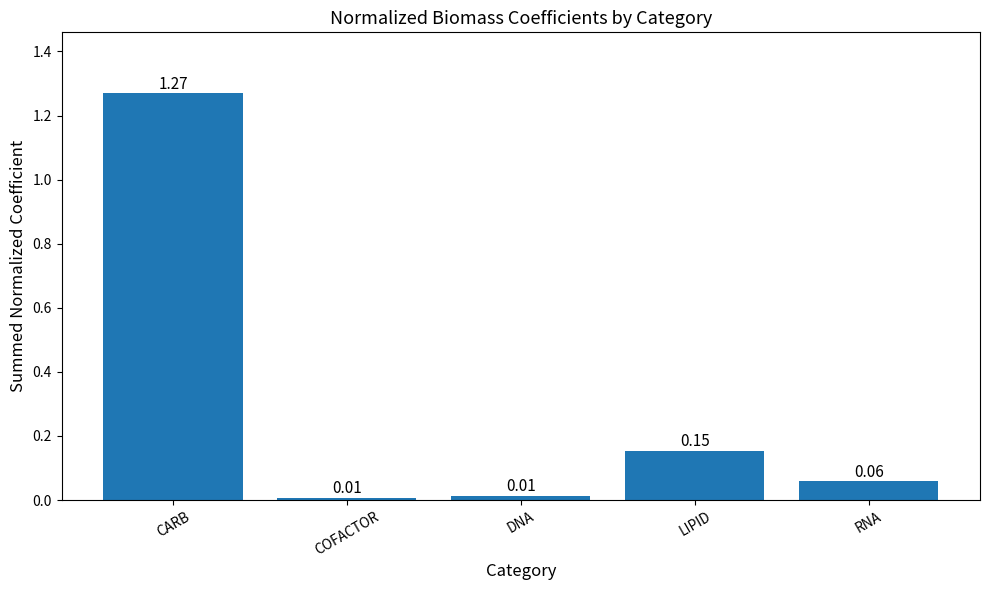

How many data points does each series have?

5